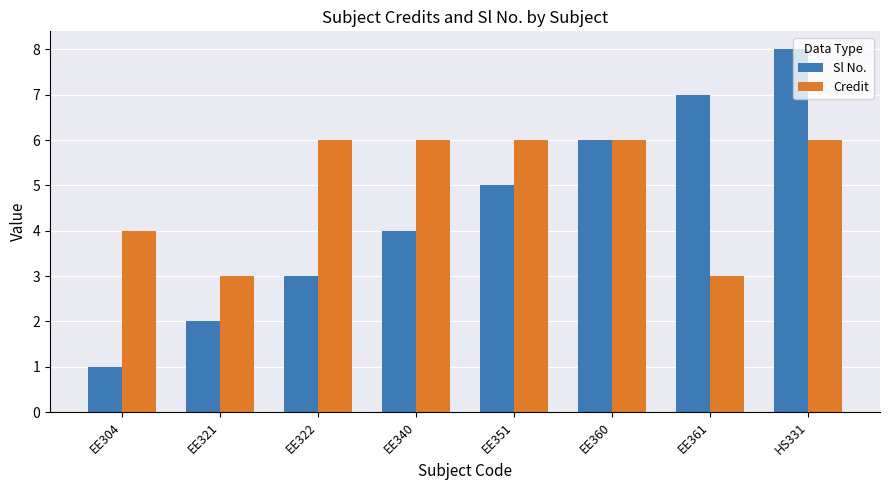

Rank the series by their average value, from highest to lowest.

Credit, Sl No.